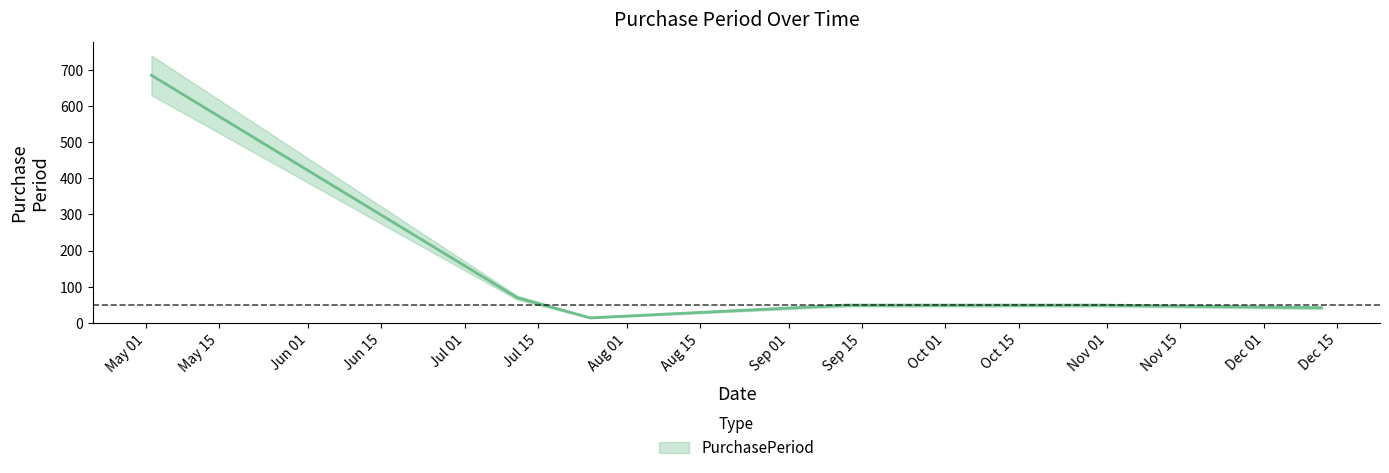

True or false: the data shows 15 at 2017-12-12.

False